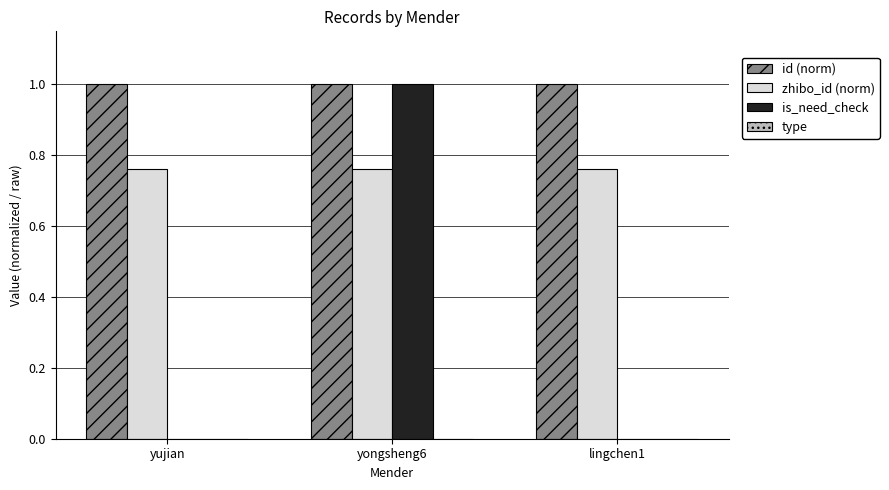

What is the maximum value shown in the chart?

1.0